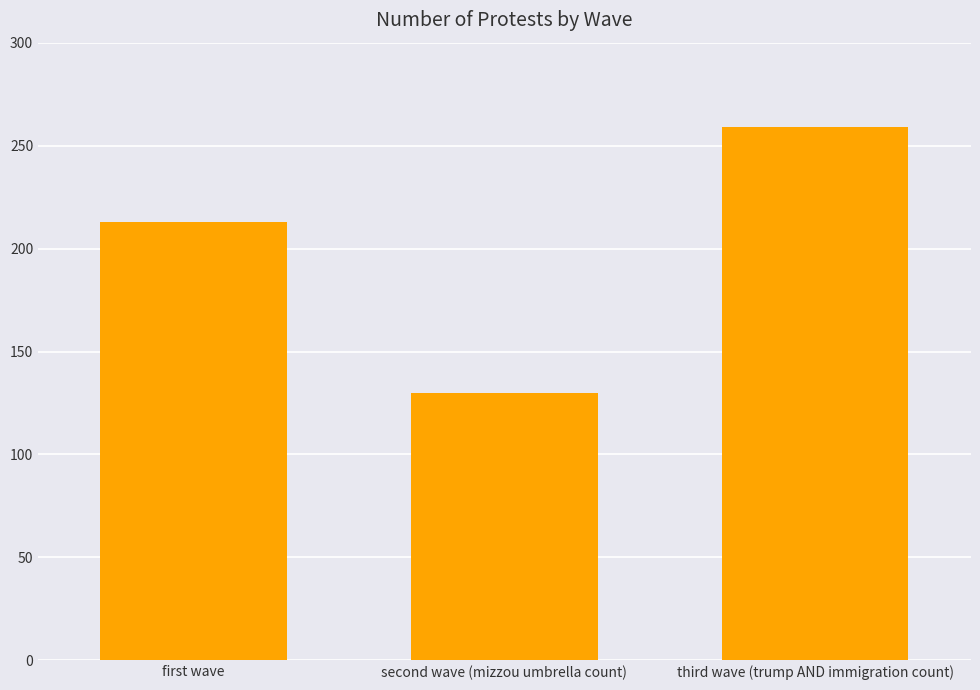

Count the number of categories in the chart.

3